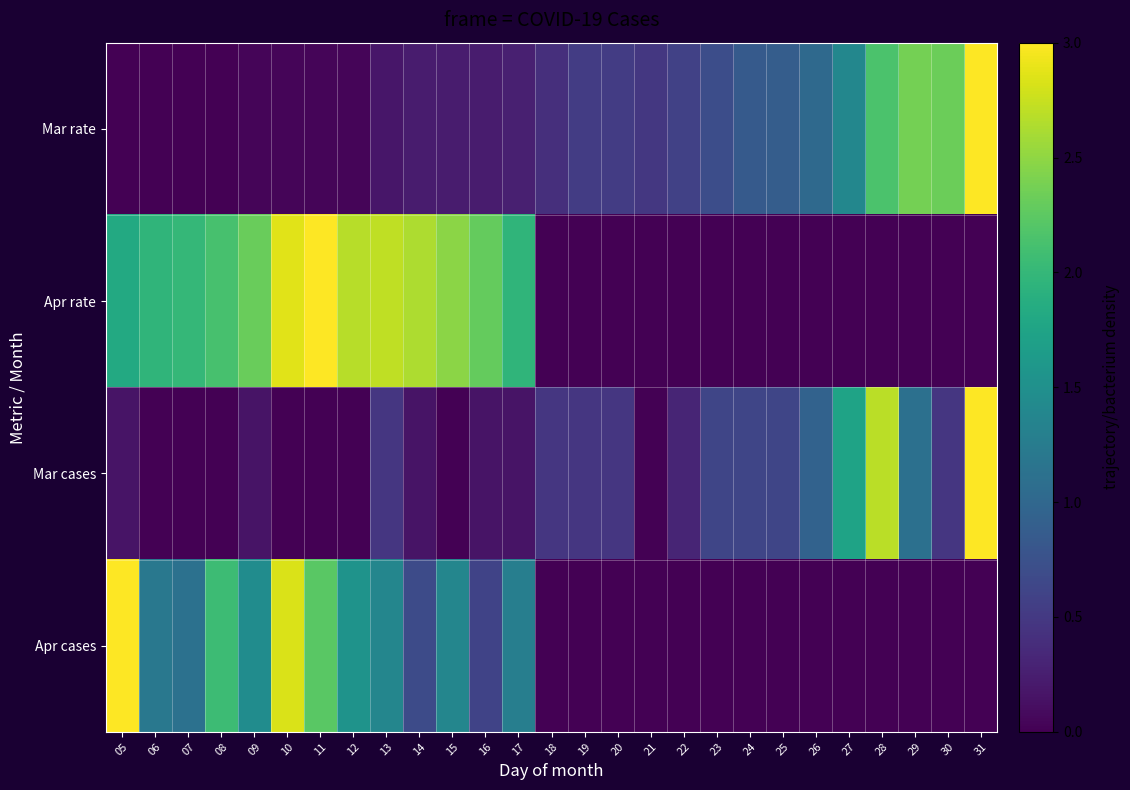

Rank the series at 25 from lowest to highest value.

Apr rate, Apr cases, Mar cases, Mar rate